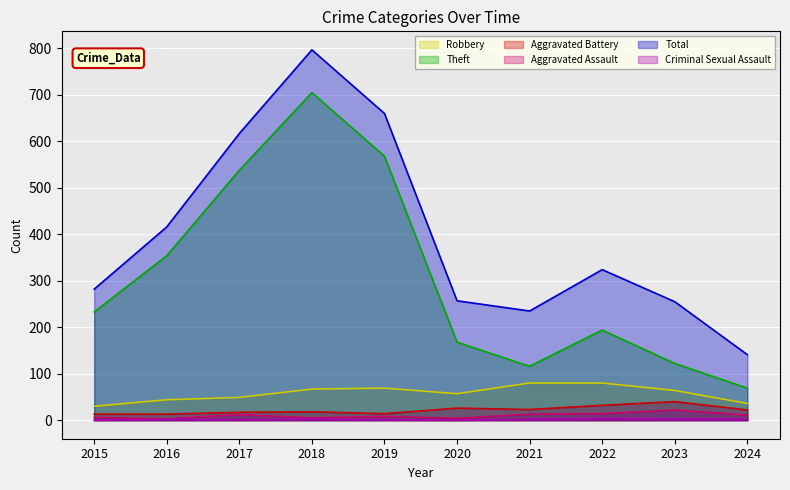

Where does the Aggravated Assault series first go above 11?

2017